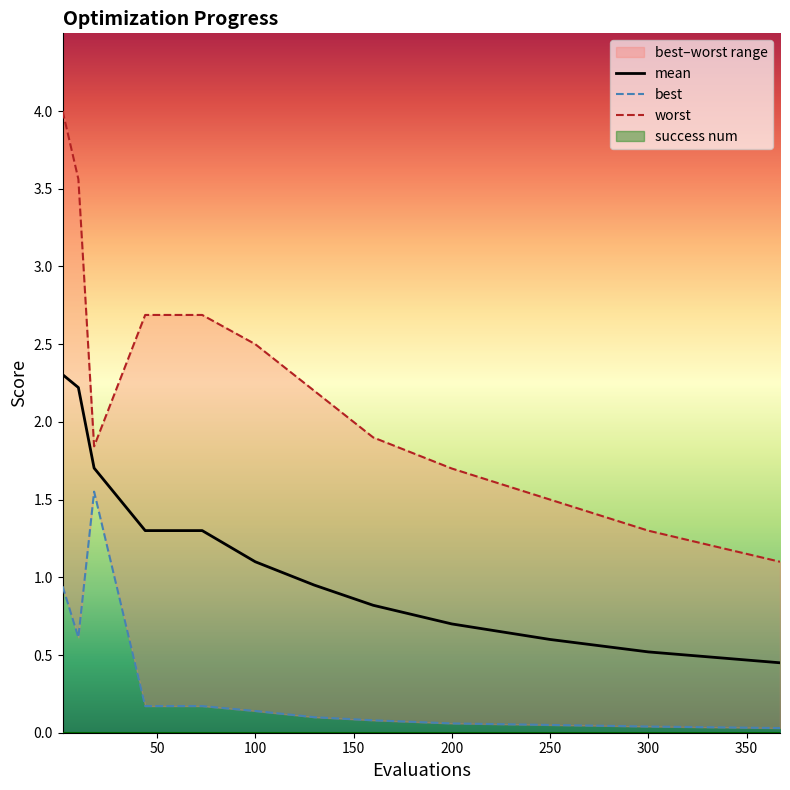

What is the maximum value for mean?

2.3